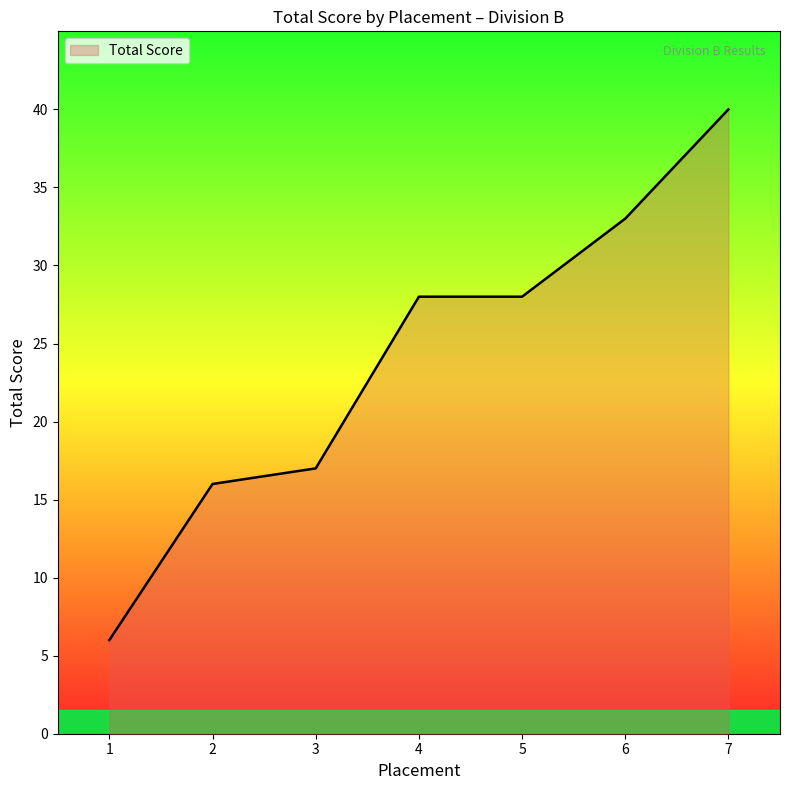

Which label corresponds to the smallest value in the chart?

1